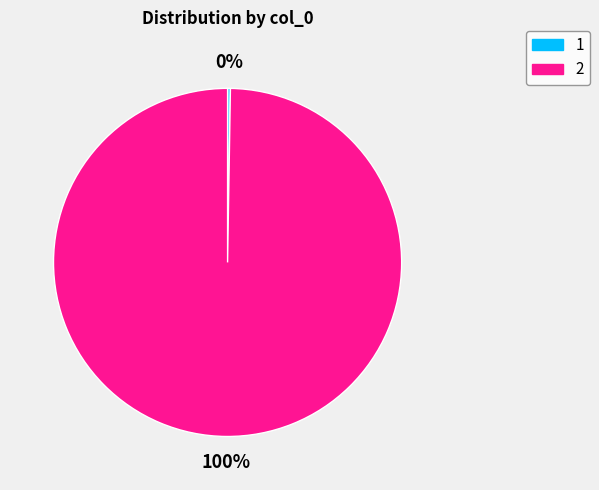

Which category has the biggest portion of the pie?

2